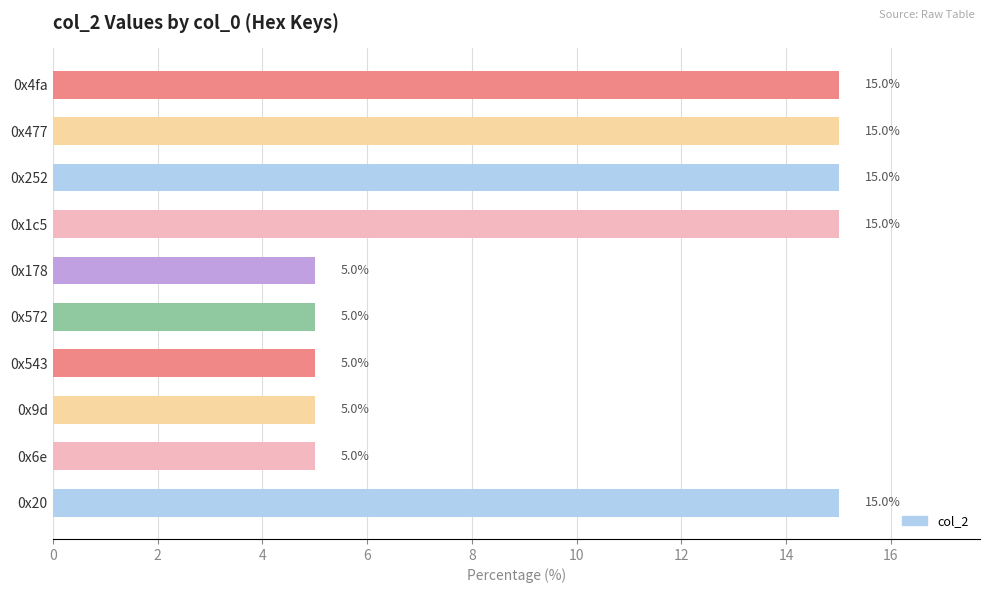

What is the average value?

10